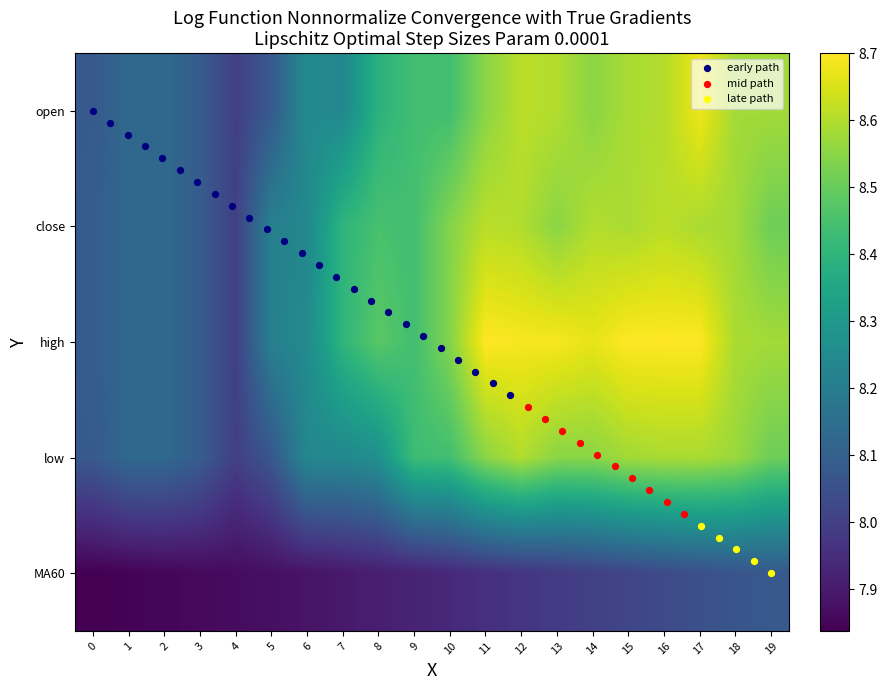

Reading left to right, extract all data points from this chart.

open: 8.1	8.1	8.1	8.1	8.0	8.1	8.2	8.2	8.4	8.4	8.4	8.6	8.6	8.6	8.6	8.6	8.6	8.7	8.6	8.6
close: 8.1	8.1	8.1	8.1	8.0	8.2	8.2	8.4	8.4	8.4	8.5	8.6	8.6	8.6	8.6	8.6	8.6	8.6	8.6	8.5
high: 8.1	8.1	8.1	8.1	8.0	8.2	8.2	8.4	8.5	8.4	8.5	8.7	8.7	8.7	8.7	8.7	8.7	8.7	8.6	8.6
low: 8.1	8.1	8.1	8.1	8.0	8.1	8.2	8.2	8.3	8.4	8.4	8.6	8.6	8.6	8.6	8.6	8.6	8.6	8.6	8.5
MA60: 7.8	7.8	7.9	7.9	7.9	7.9	7.9	7.9	7.9	7.9	7.9	8.0	8.0	8.0	8.0	8.0	8.0	8.1	8.1	8.1